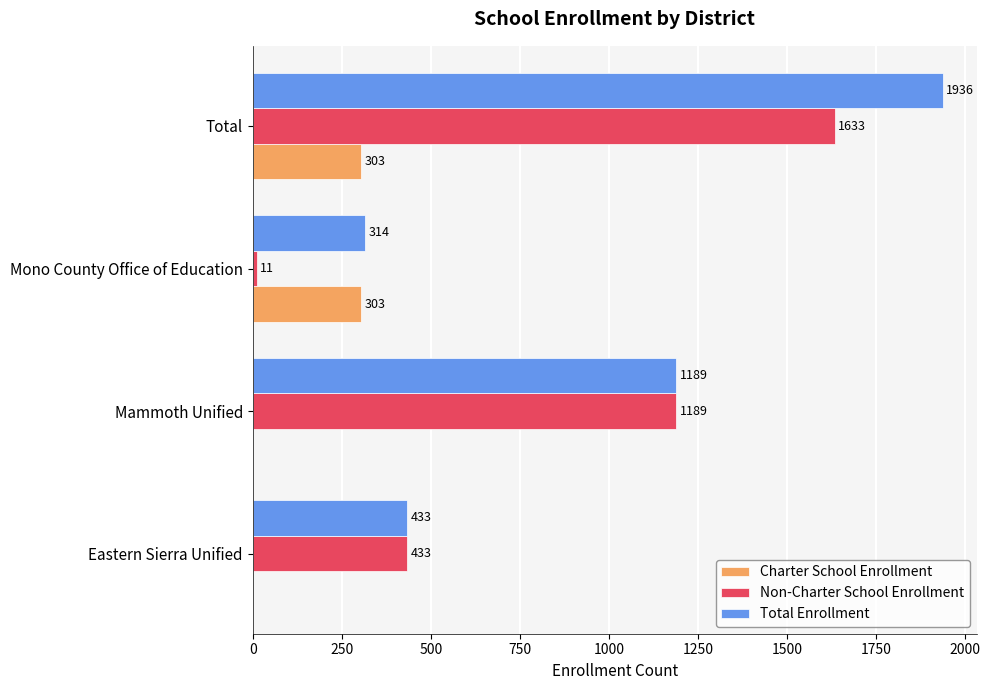

What is the sum of all Non-Charter School Enrollment values?

3266